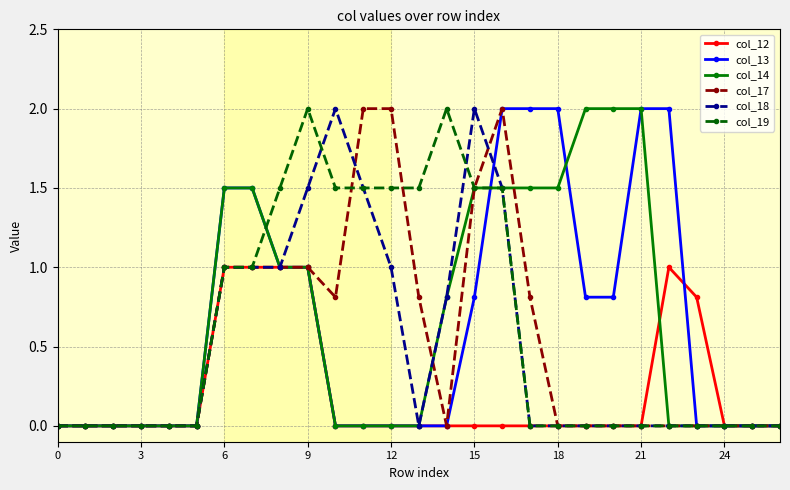

What is the value of the col_17 point at the 18th from the left?

0.8